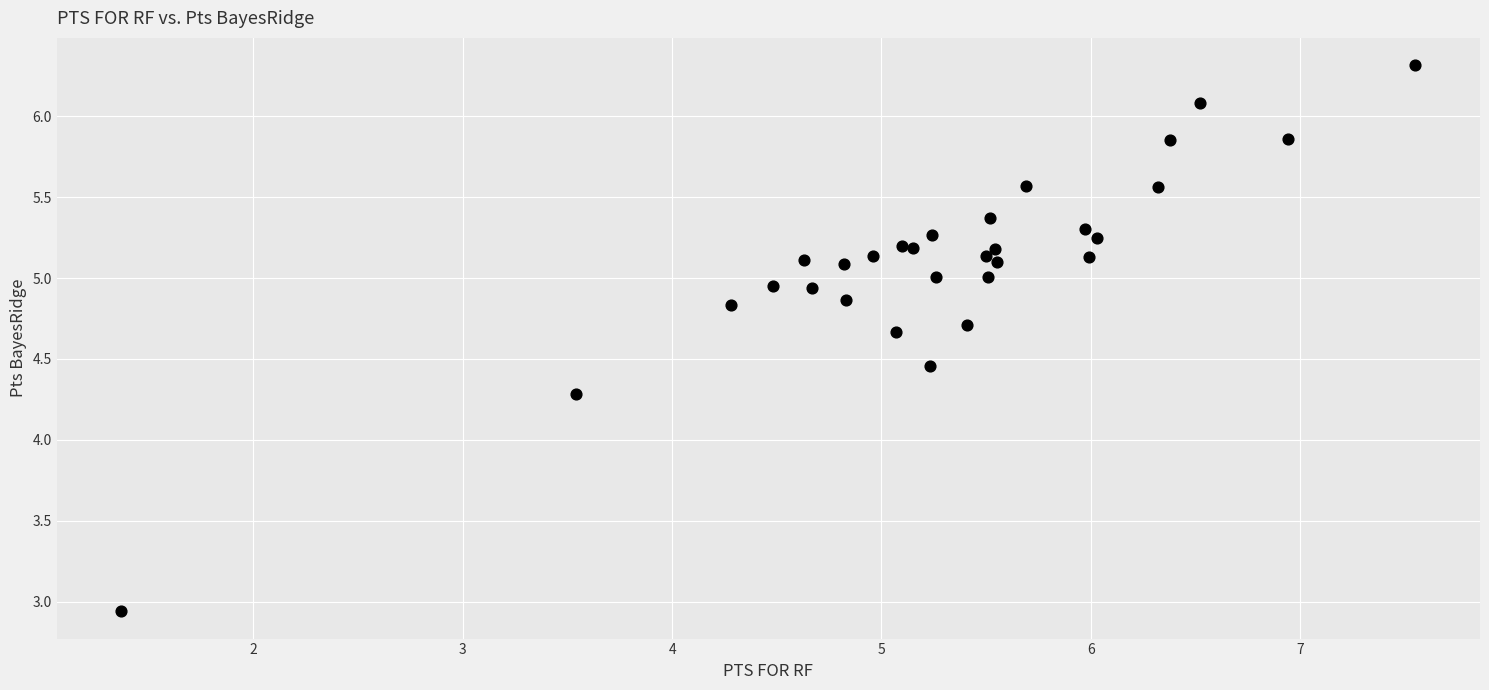

What Y value in the scatter plot is closest to 4?

4.3